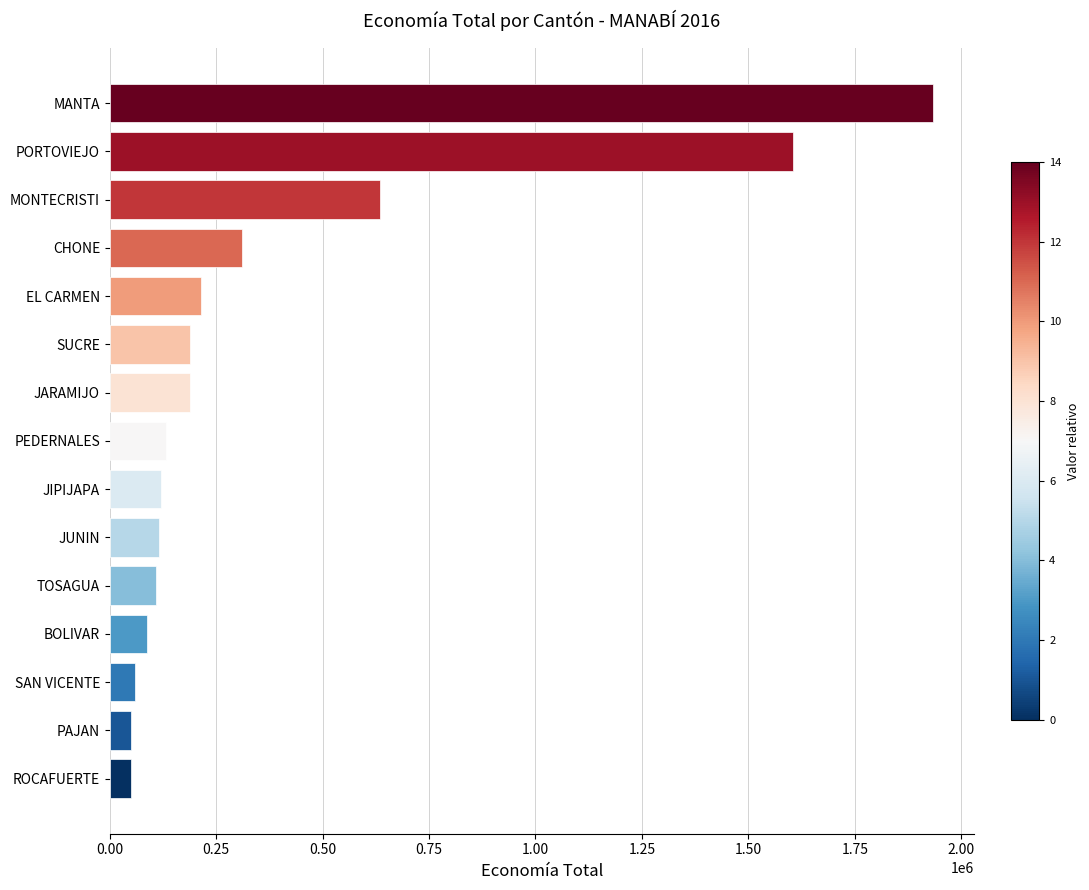

At which label is the value closest to 991479?

MONTECRISTI